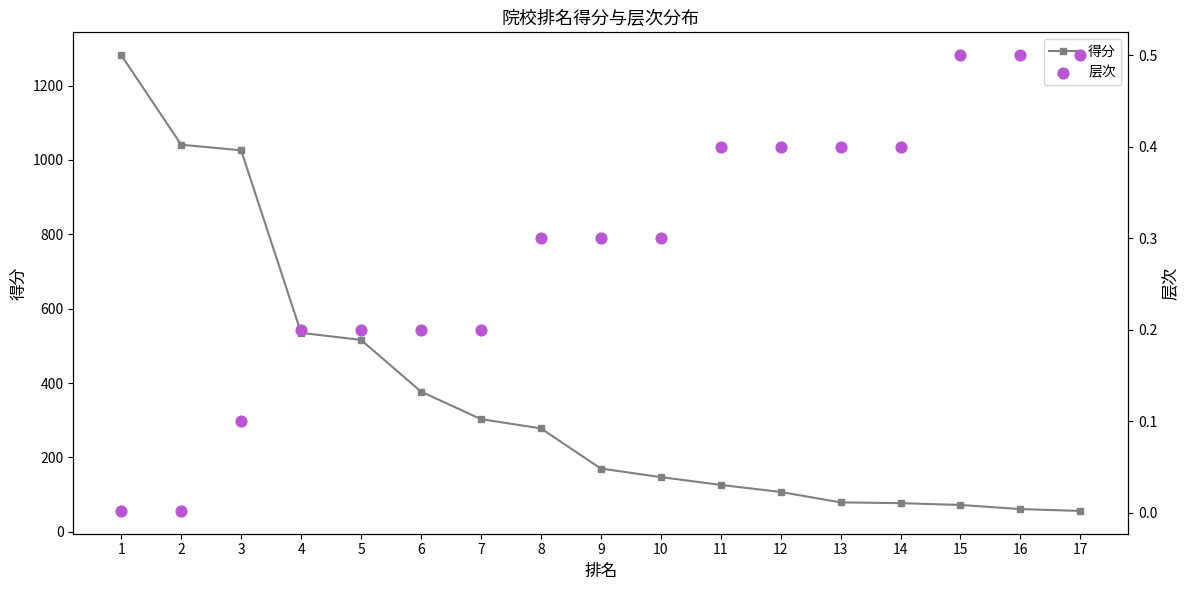

Which series reaches the maximum Y coordinate?

得分